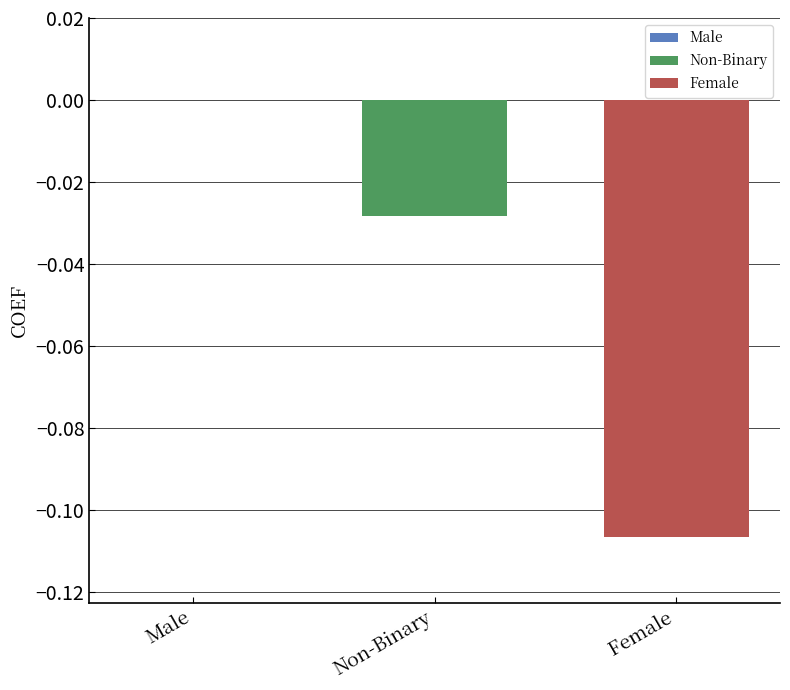

How many series are shown in this chart?

2